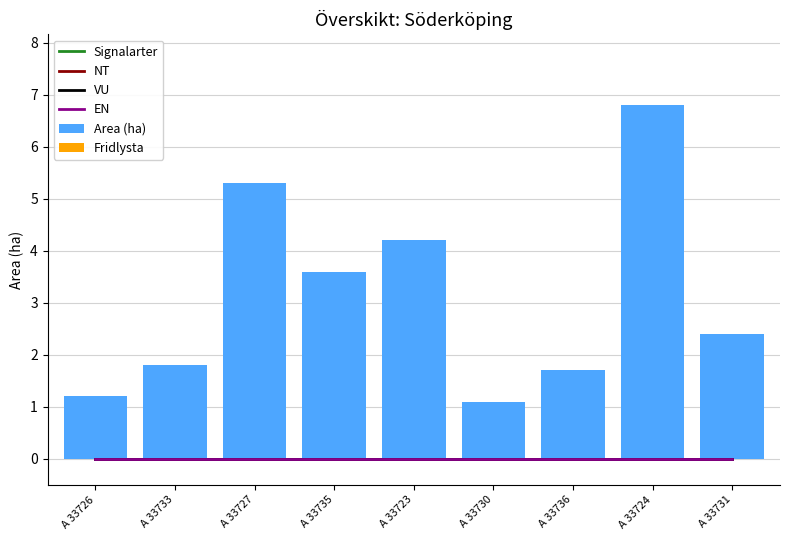

Reading left to right, transcribe all the data shown in this chart.

Signalarter: A 33726=0.0	A 33733=0.0	A 33727=0.0	A 33735=0.0	A 33723=0.0	A 33730=0.0	A 33736=0.0	A 33724=0.0	A 33731=0.0
NT: A 33726=0.0	A 33733=0.0	A 33727=0.0	A 33735=0.0	A 33723=0.0	A 33730=0.0	A 33736=0.0	A 33724=0.0	A 33731=0.0
VU: A 33726=0.0	A 33733=0.0	A 33727=0.0	A 33735=0.0	A 33723=0.0	A 33730=0.0	A 33736=0.0	A 33724=0.0	A 33731=0.0
EN: A 33726=0.0	A 33733=0.0	A 33727=0.0	A 33735=0.0	A 33723=0.0	A 33730=0.0	A 33736=0.0	A 33724=0.0	A 33731=0.0
Area (ha): A 33726=1.2	A 33733=1.8	A 33727=5.3	A 33735=3.6	A 33723=4.2	A 33730=1.1	A 33736=1.7	A 33724=6.8	A 33731=2.4
Fridlysta: A 33726=0.0	A 33733=0.0	A 33727=0.0	A 33735=0.0	A 33723=0.0	A 33730=0.0	A 33736=0.0	A 33724=0.0	A 33731=0.0